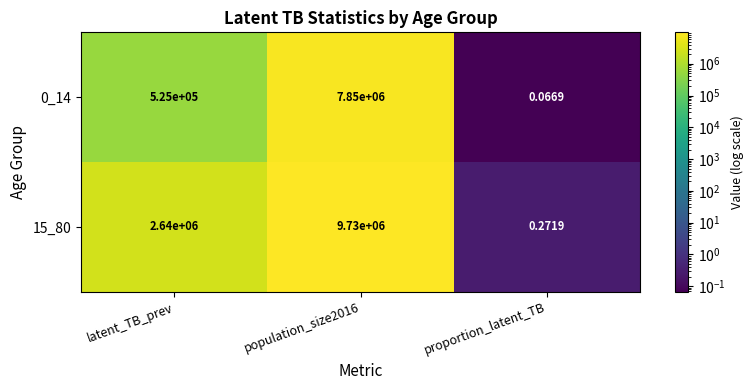

What is the spread (max minus min) of values at population_size2016?

1880000.0